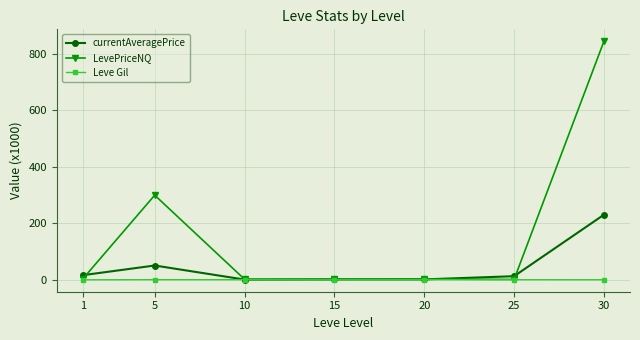

Rank the series at 30 from highest to lowest value.

LevePriceNQ, currentAveragePrice, Leve Gil